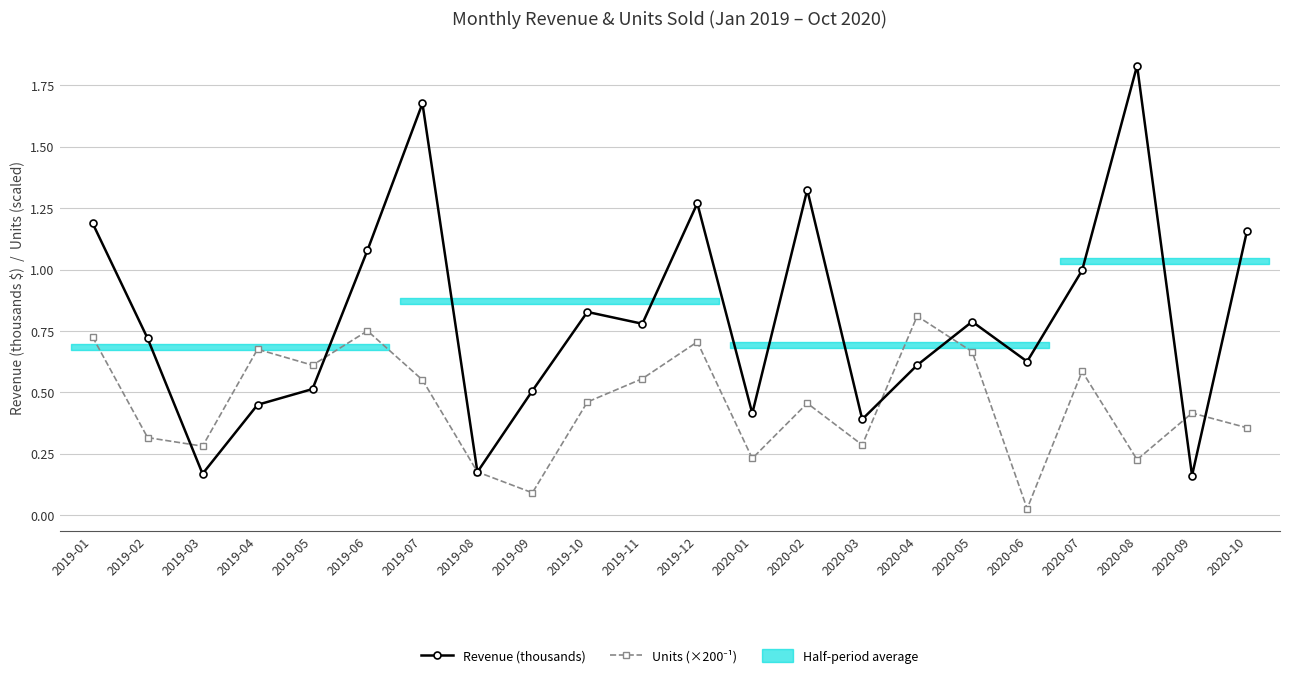

Between 2019-09 and 2020-04, which series saw the biggest shift?

Units (×200⁻¹)